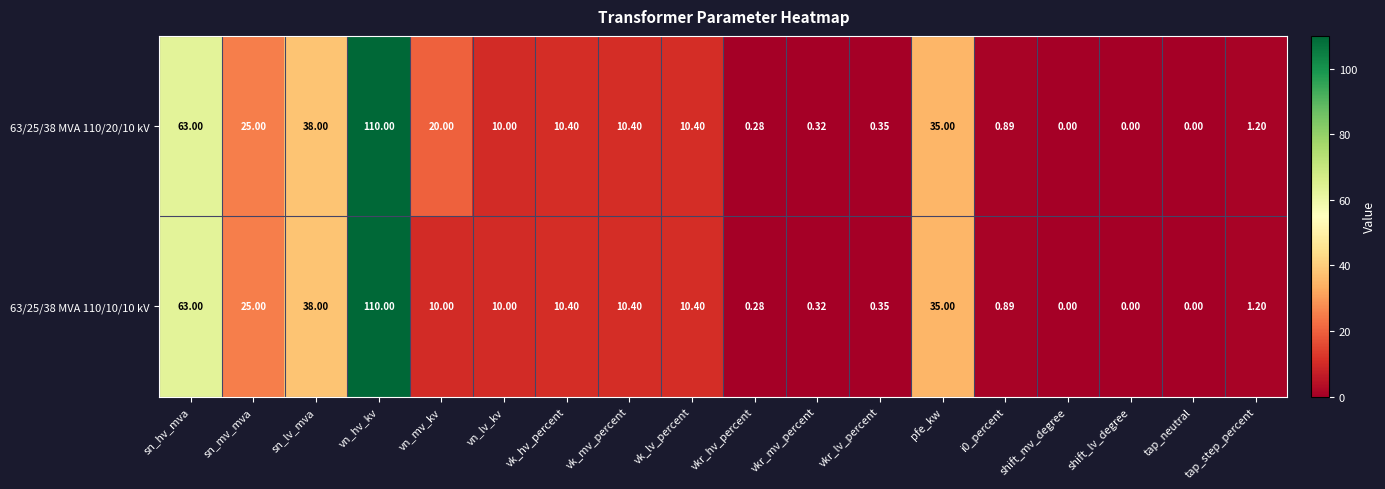

Which series has the largest total across all categories?

63/25/38 MVA 110/20/10 kV